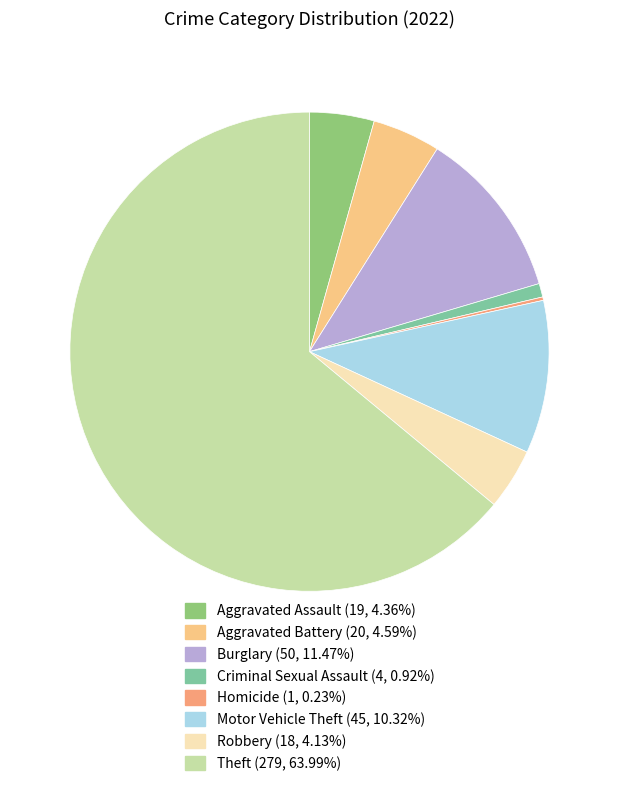

Is there a majority slice in this chart?

Yes